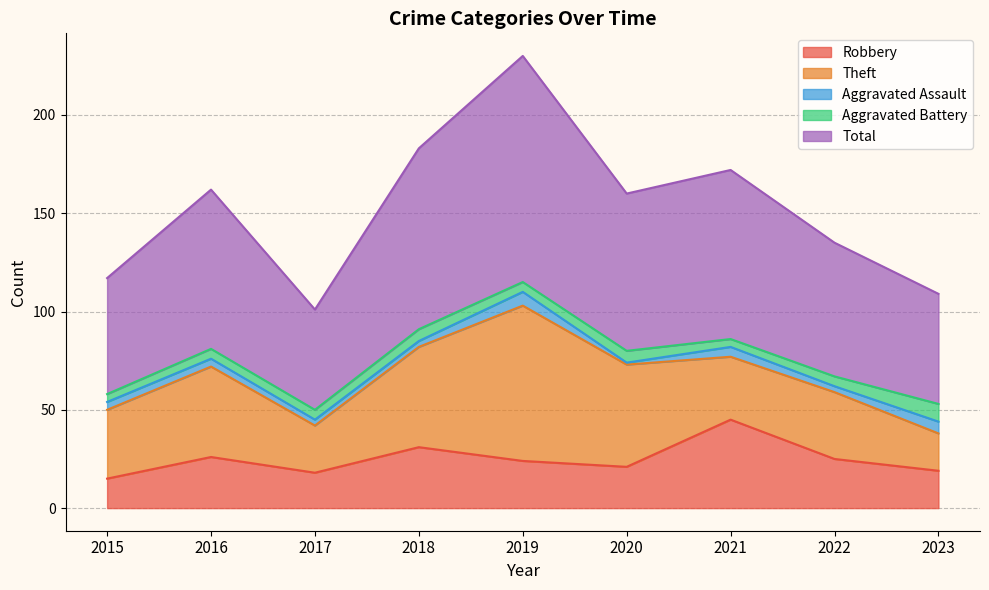

What is the sum of the Aggravated Assault values at 2021 and 2020?

6